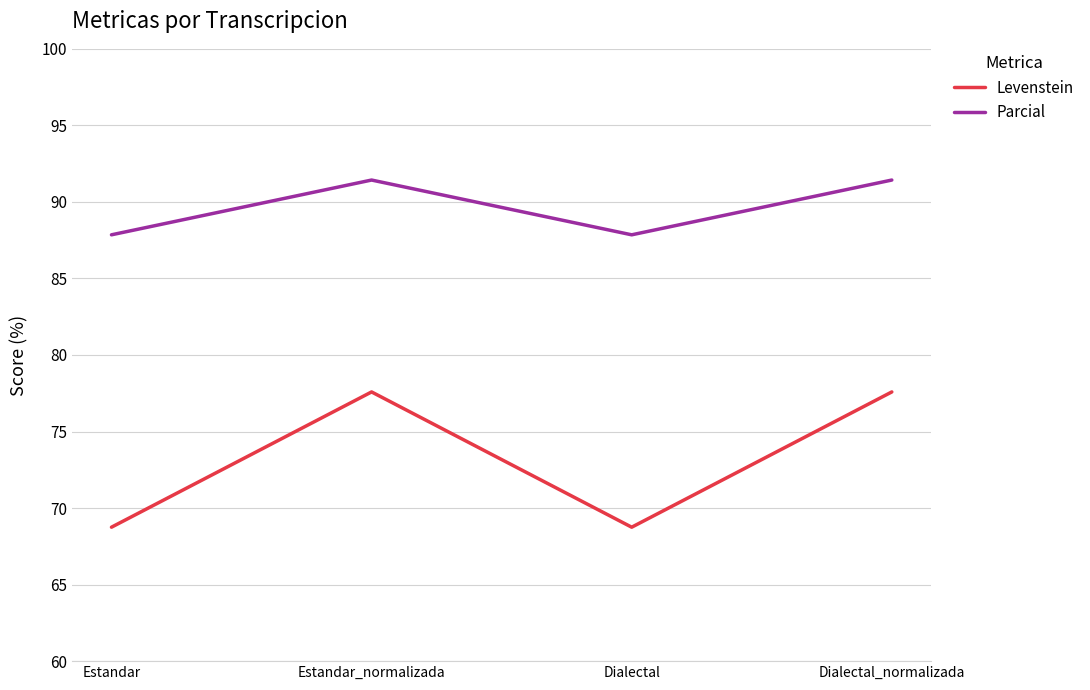

In Parcial, how many points are higher than both neighbors (excluding endpoints)?

1